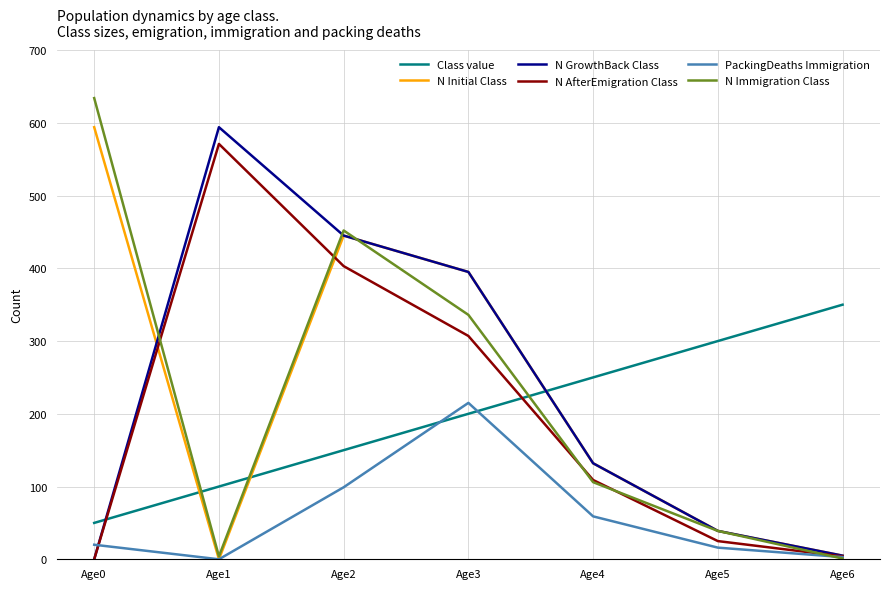

At which label is N Immigration Class closest to 317?

Age3